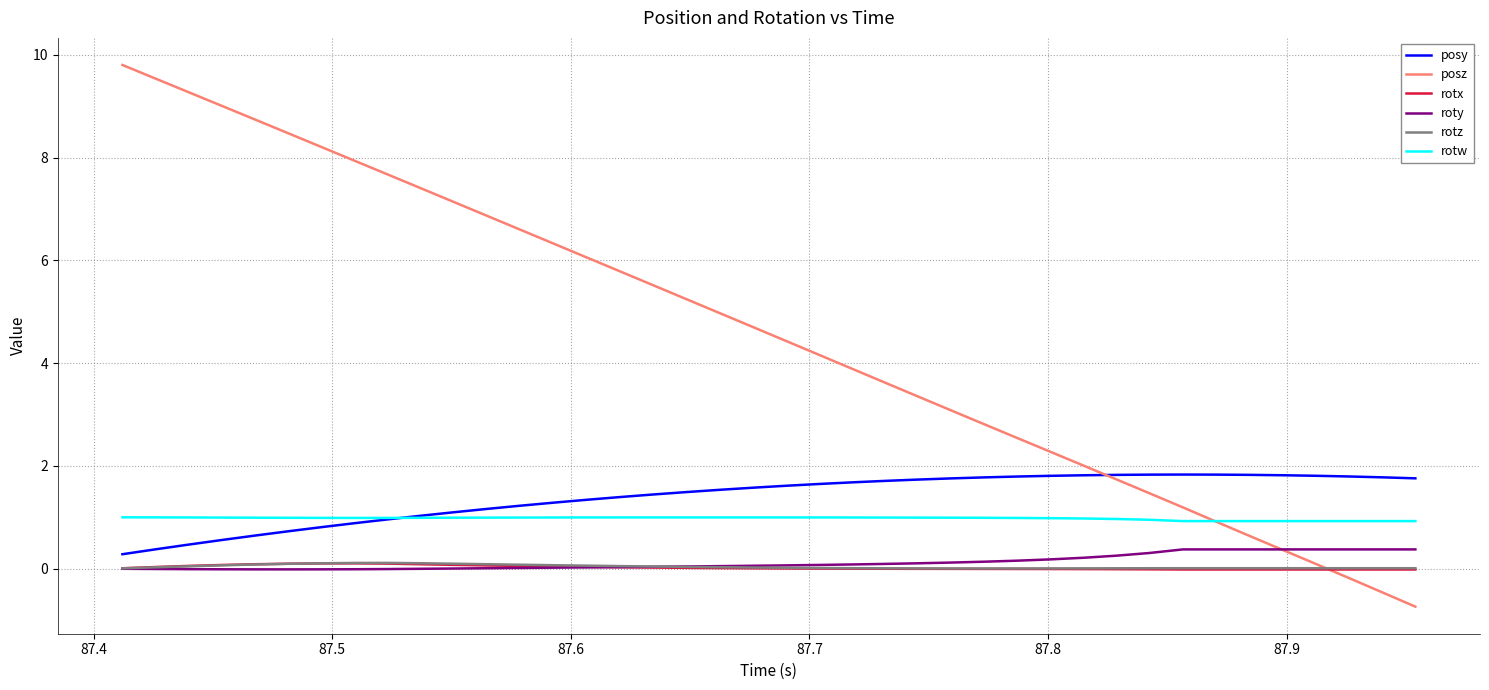

Which series has the largest total across all categories?

posz